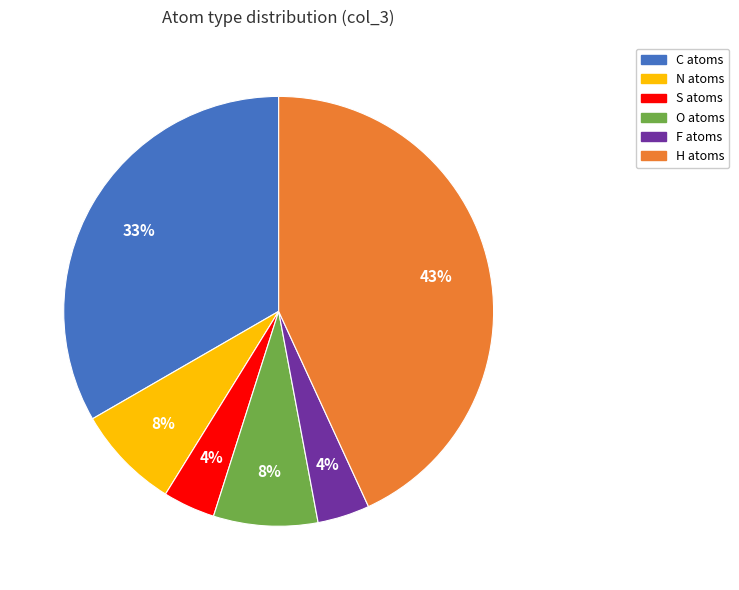

Is there any slice that represents more than half of the pie?

No